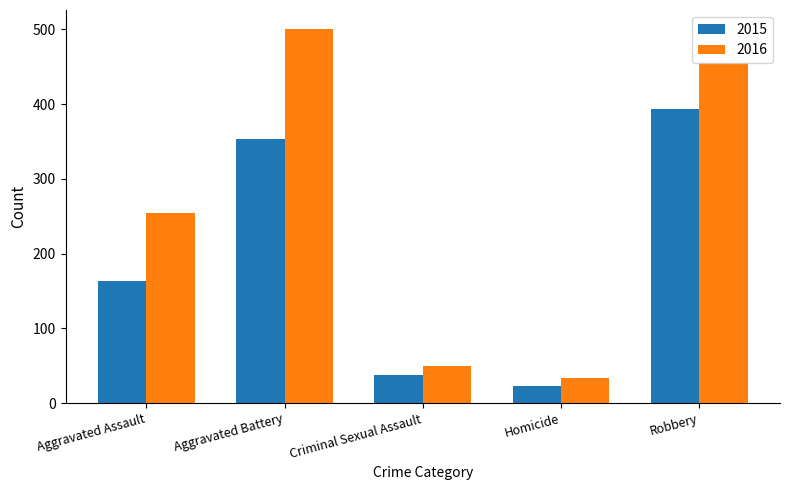

Reading right to left, what are all the values shown in this chart?

2015: 393	23	38	354	163
2016: 455	33	49	501	255